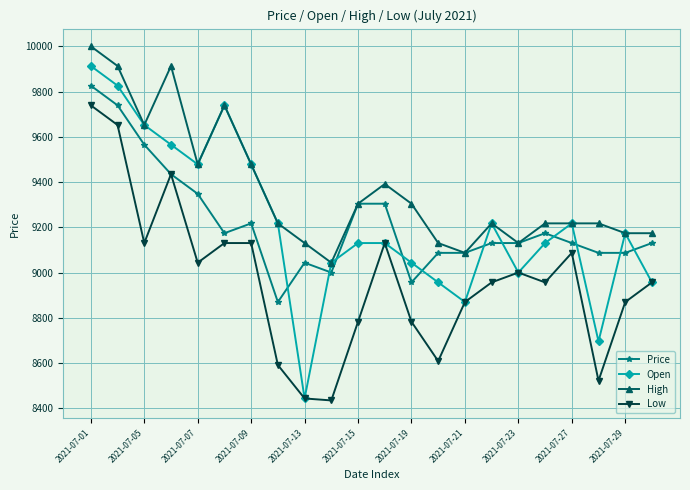

What is the minimum value for Low?

8434.8